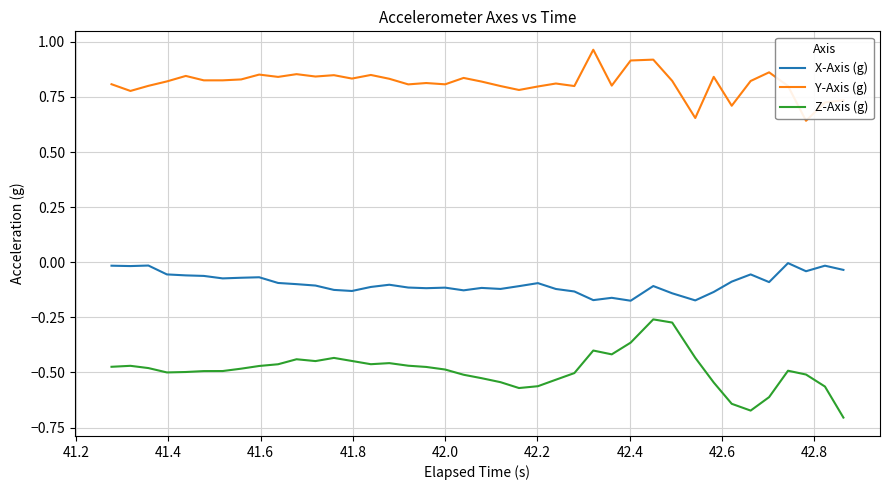

True or false: Y-Axis (g) and Z-Axis (g) cross at least once.

False